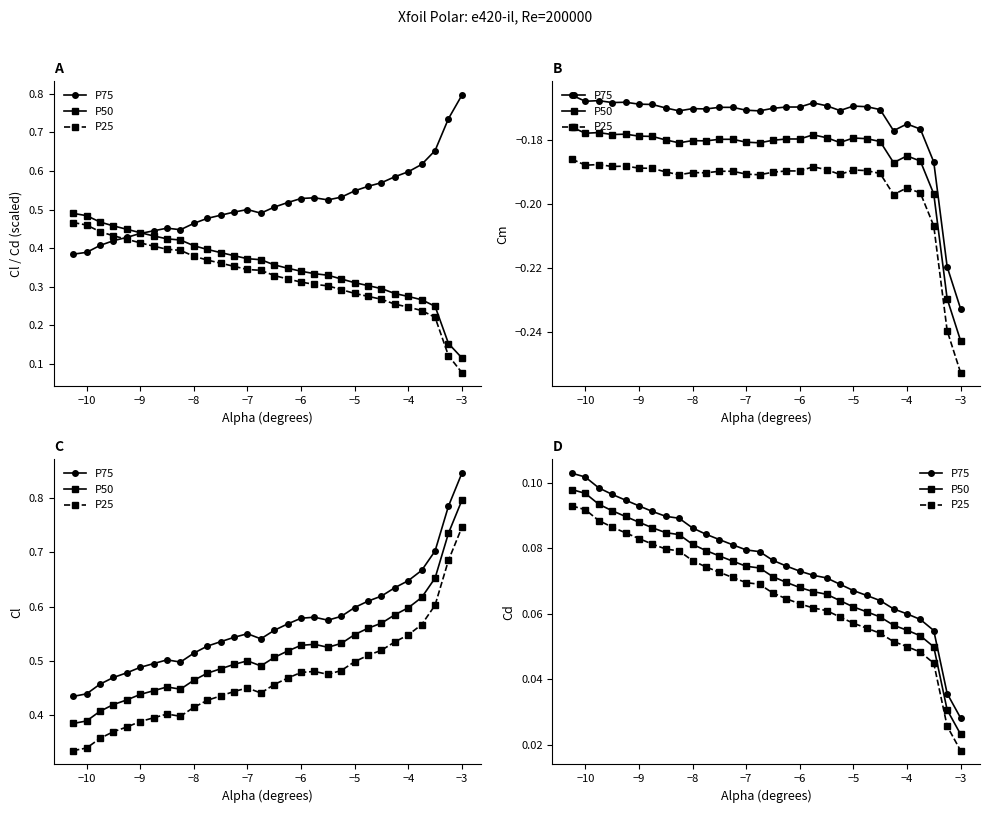

True or false: P25 and P50 intersect in this chart.

False